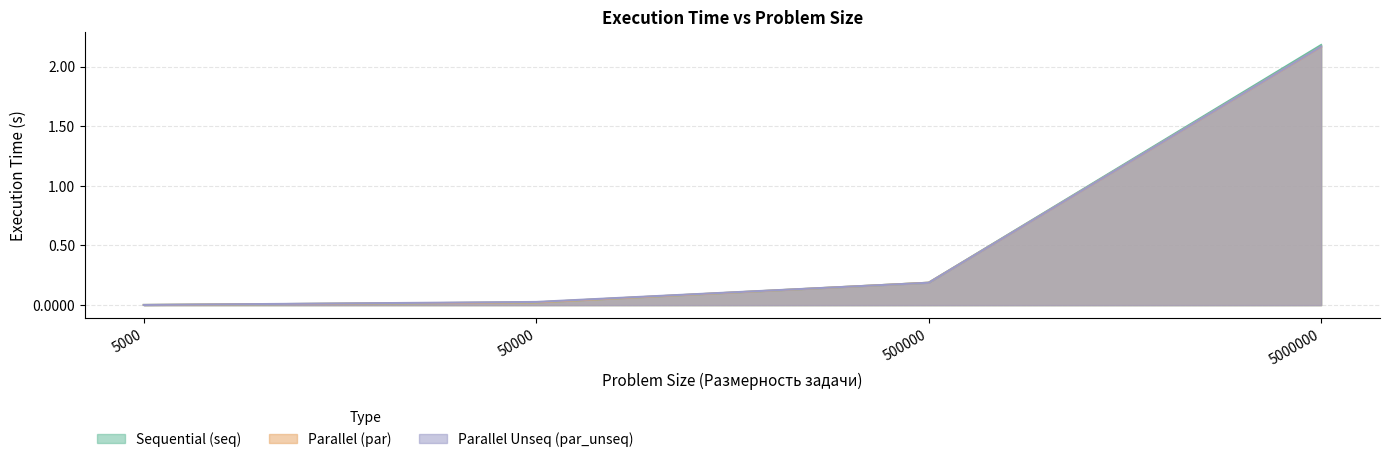

At 500000, list the series in order from largest to smallest.

par, seq, par_unseq